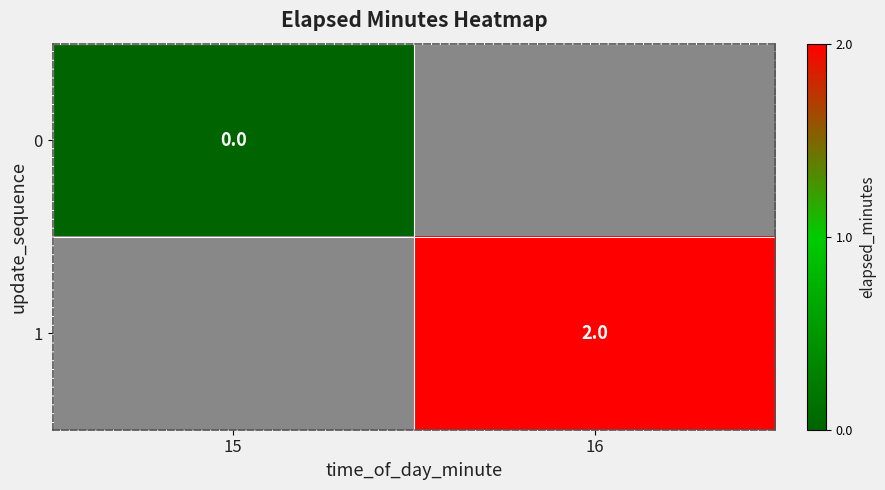

True or false: 1 has a value of 3 at 16.

False